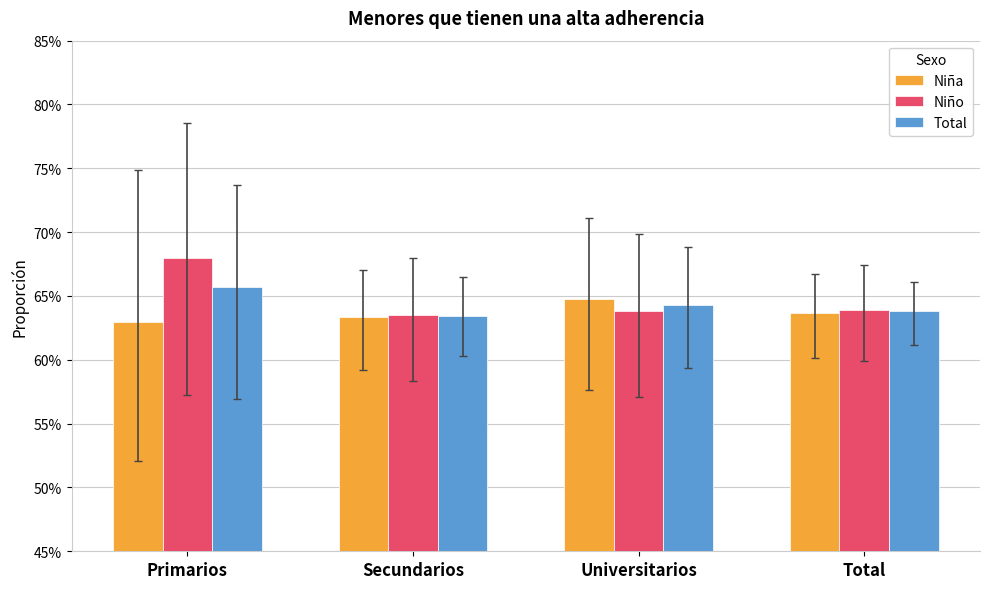

What is the value of the Niño bar at the 1st from the left?

0.7